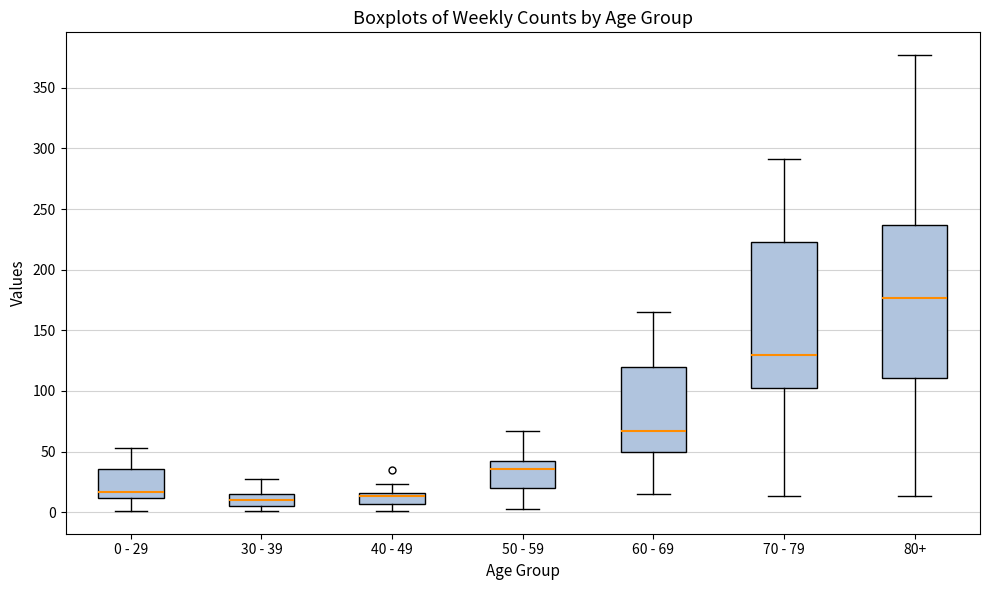

Where does the lower whisker of the box for 60 - 69 end on the y-axis? The values are not printed on the chart, so give them approximately, as read against the axis.

15